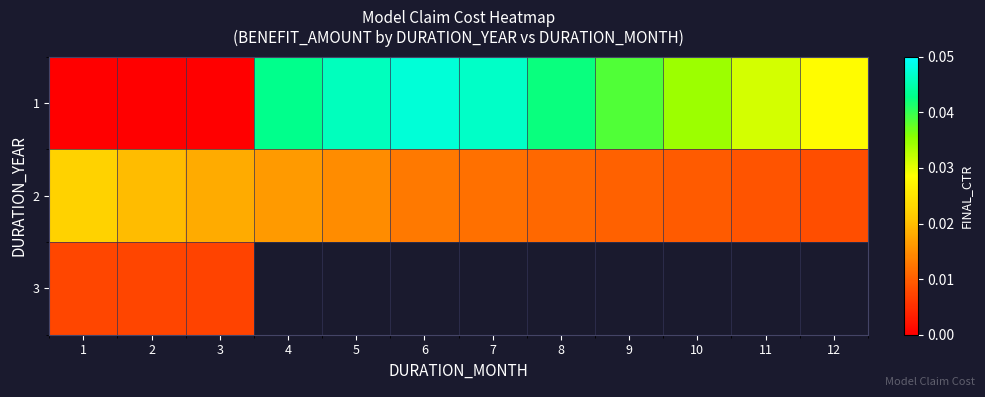

How many values in 1 are above zero?

9